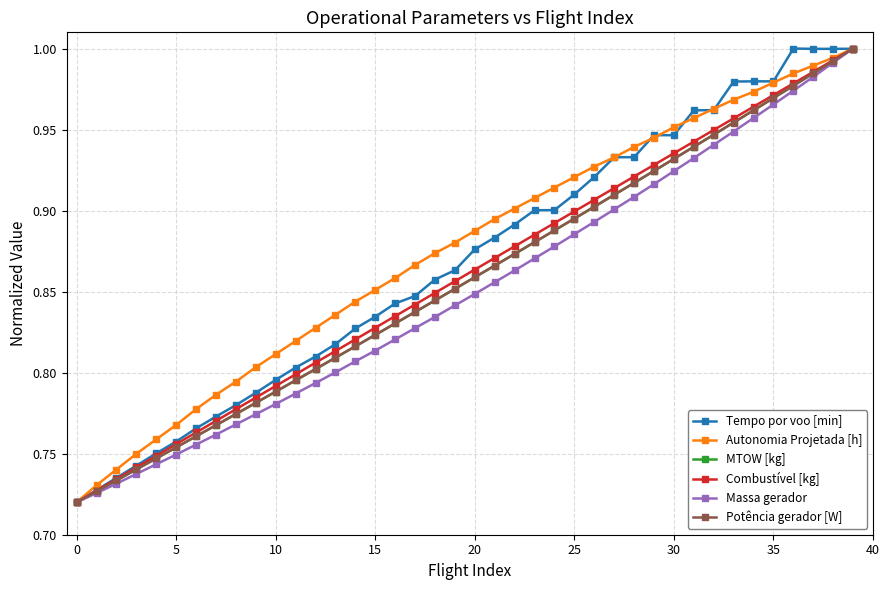

How many lines are shown in the chart?

6